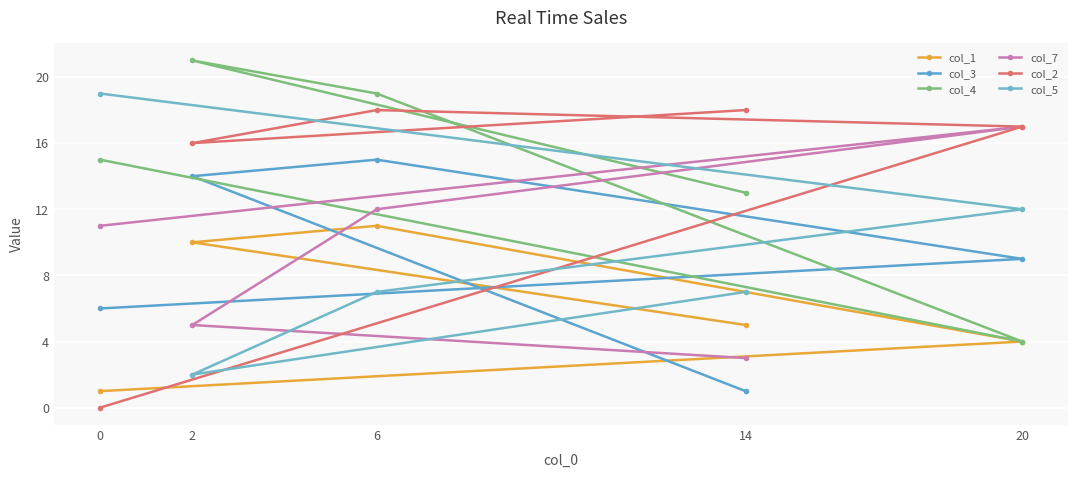

Is it true that col_2 equals 18 at 14?

True